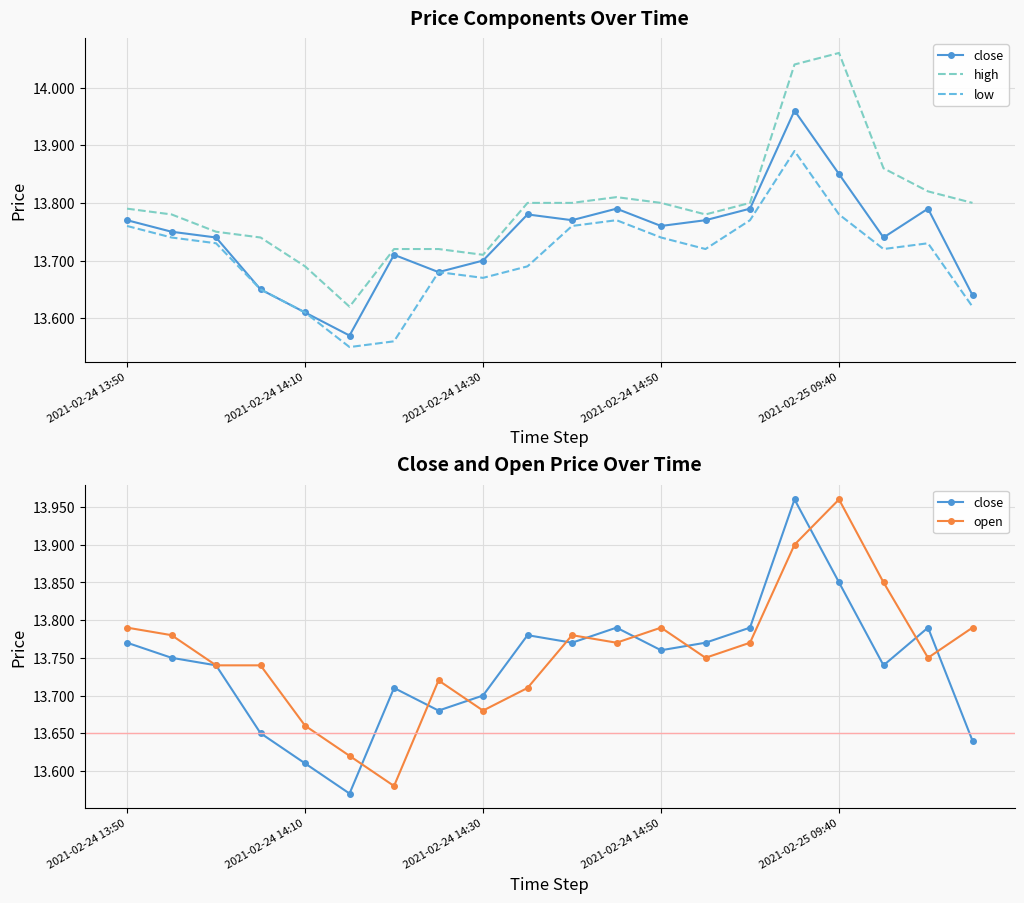

What position from the left is 2021-02-24 14:10?

5